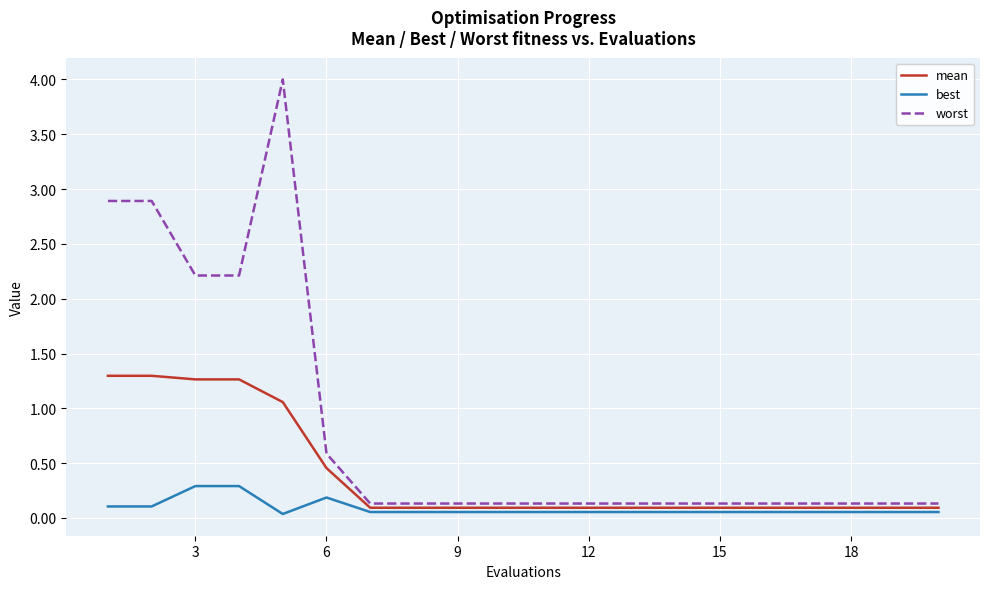

Which series has the widest spread of values?

worst